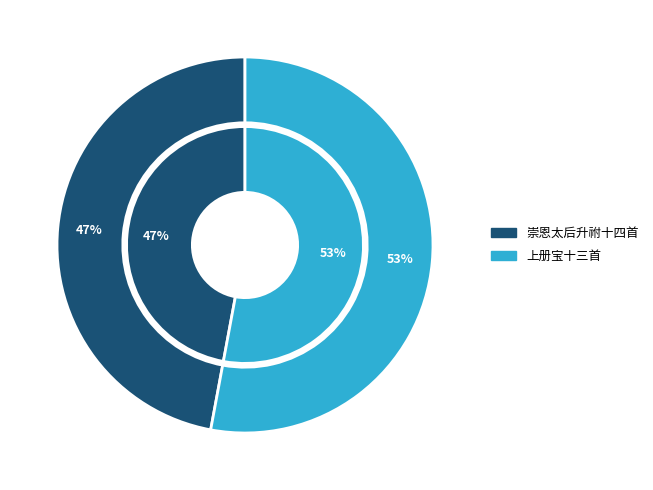

True or false: 上册宝十三首 罍洗用《嘉安》。 accounts for 53% of the total.

True